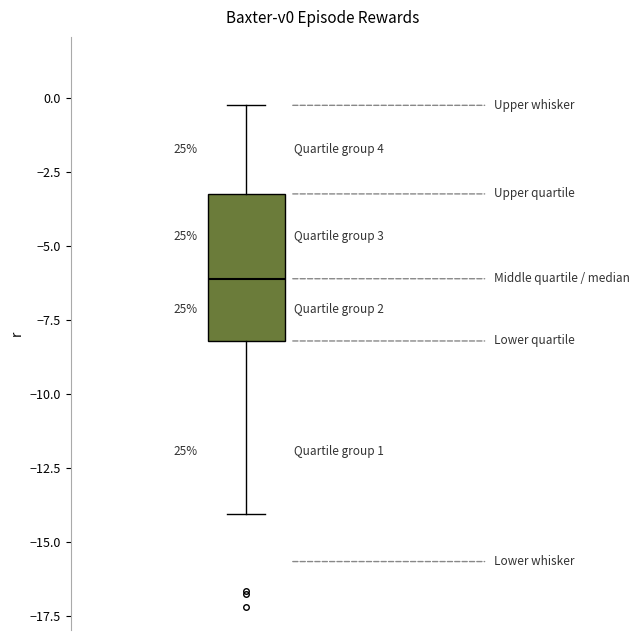

Transcribe this box plot: give where the median line is, the range the box spans, and where the two whiskers end, as read against the y-axis. The values are not printed on the chart, so give them approximately, as read against the axis.

median -6.0, box -8.0 to -3.0, whiskers -14.0 to -0.5